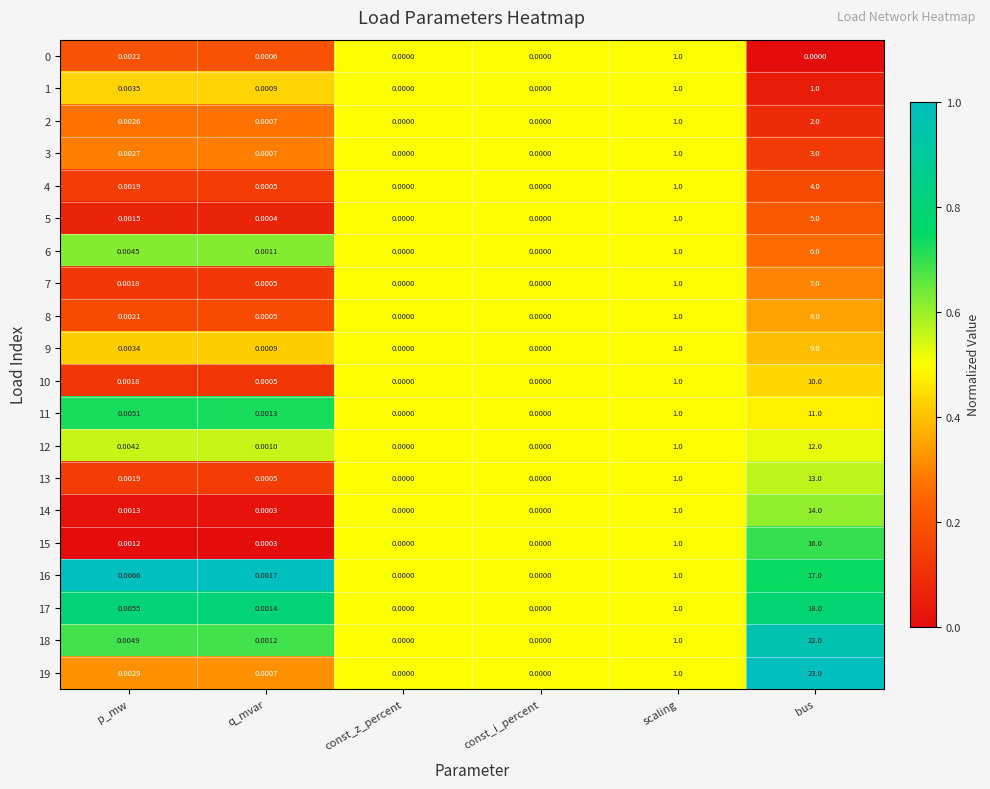

At which category is the sum across all series the highest?

bus